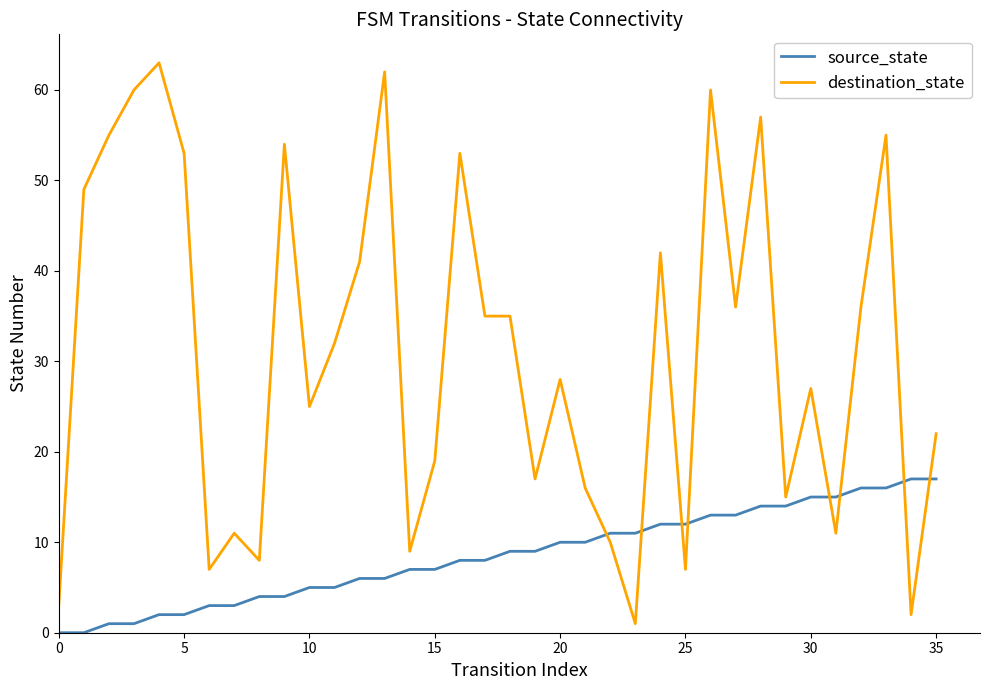

Rank the series by their maximum value, from lowest to highest.

source_state, destination_state